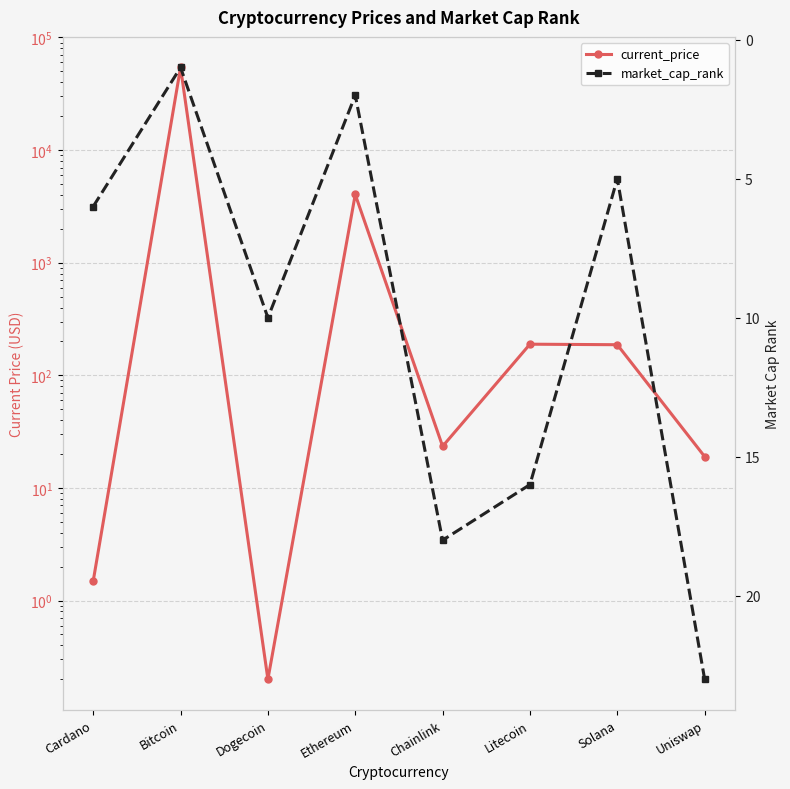

At which label does current_price reach its peak?

Bitcoin